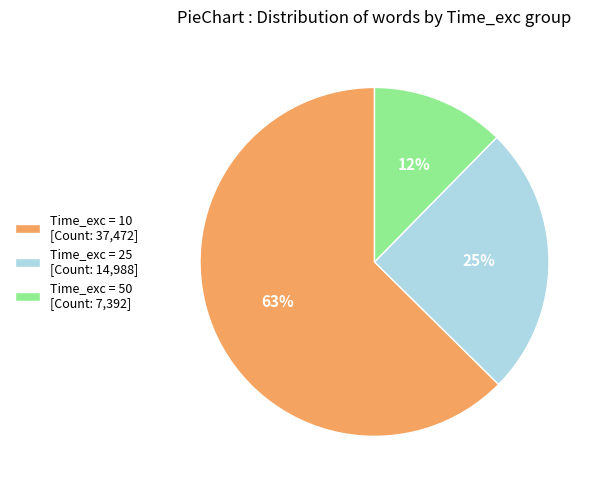

To the nearest percent, what is the average slice percentage?

33%